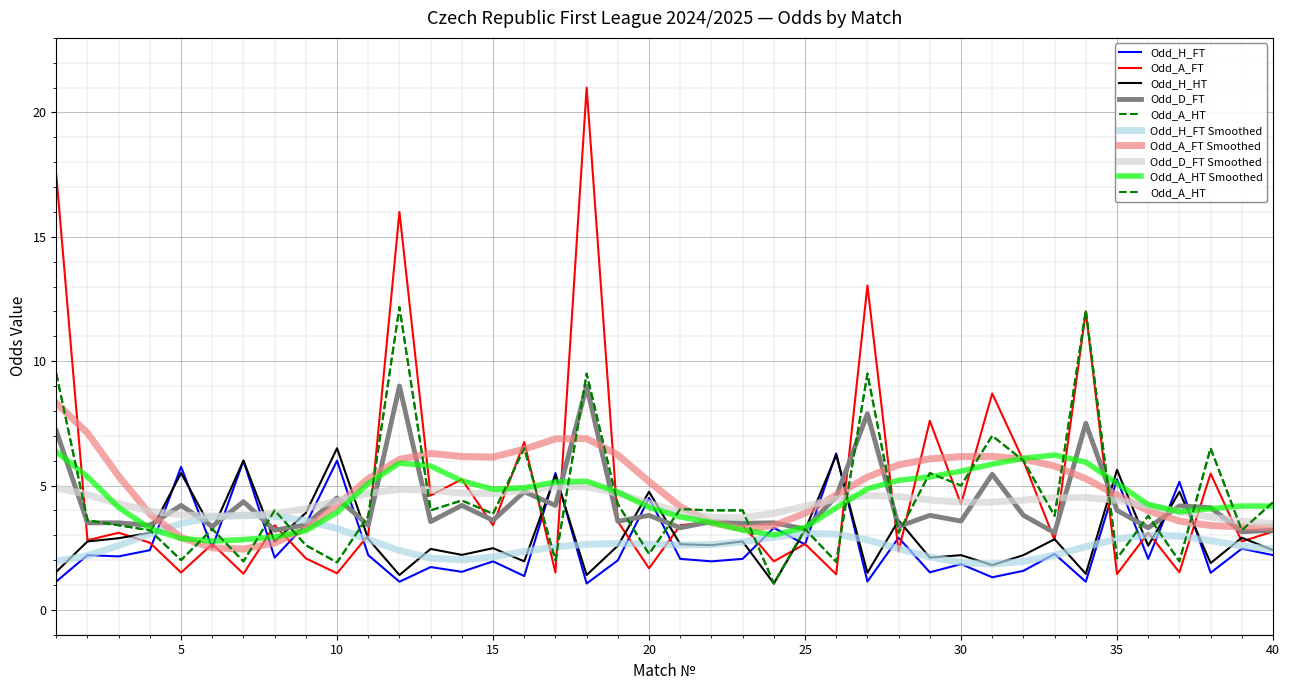

True or false: Odd_A_HT and Odd_D_FT intersect in this chart.

True